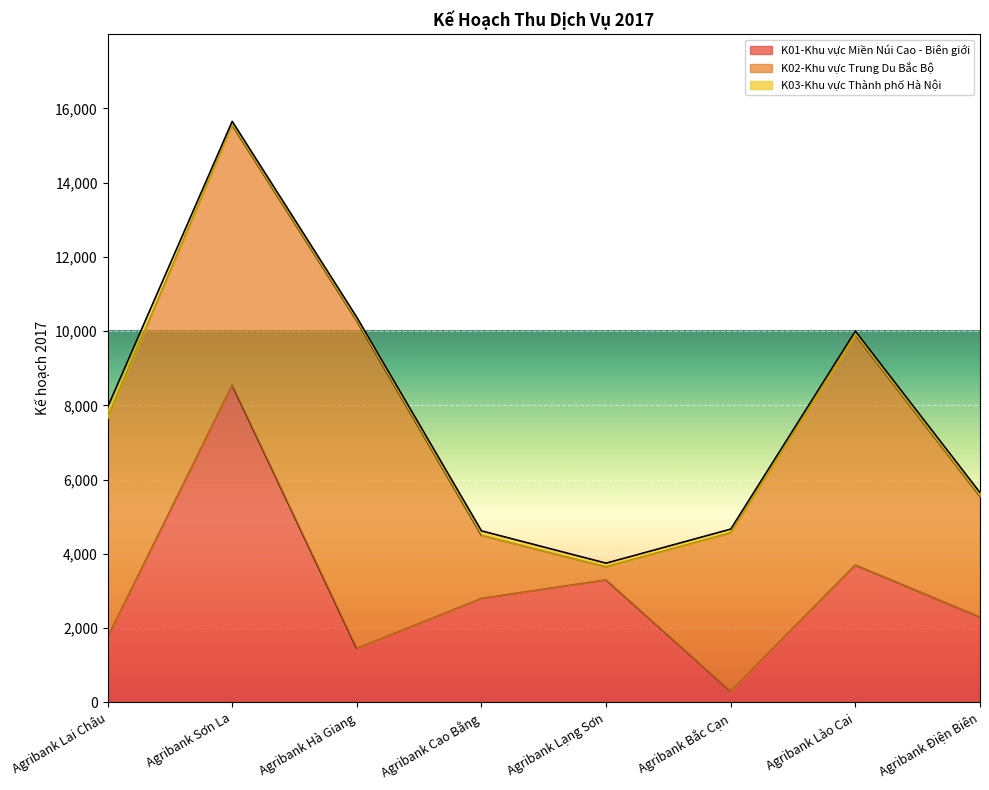

Count the K03-Khu vực Thành phố Hà Nội values in the range 100 to 120.

7